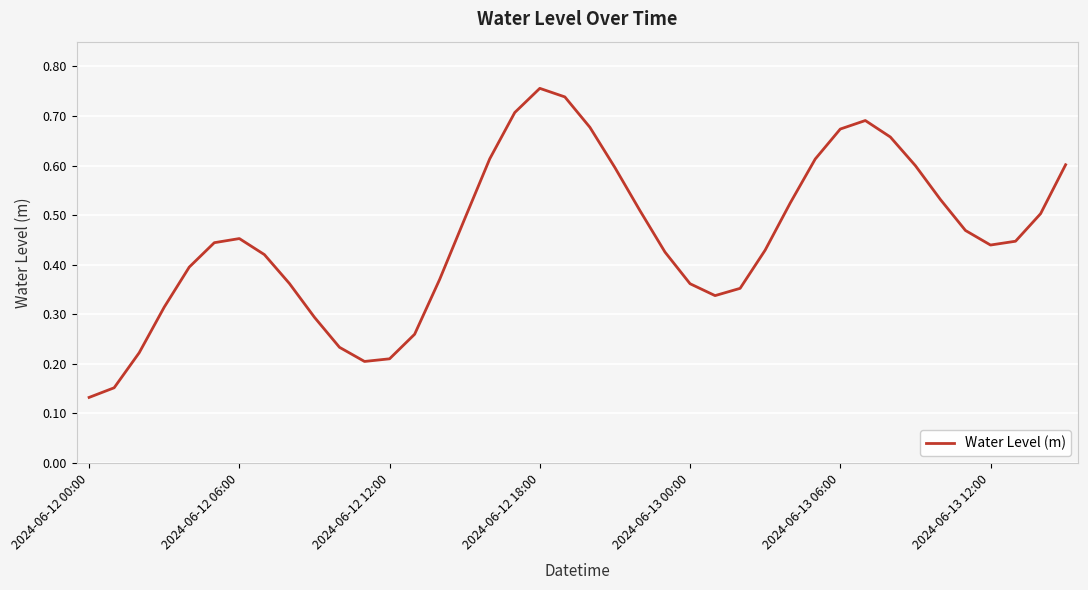

What is the difference between the maximum and minimum values?

0.6